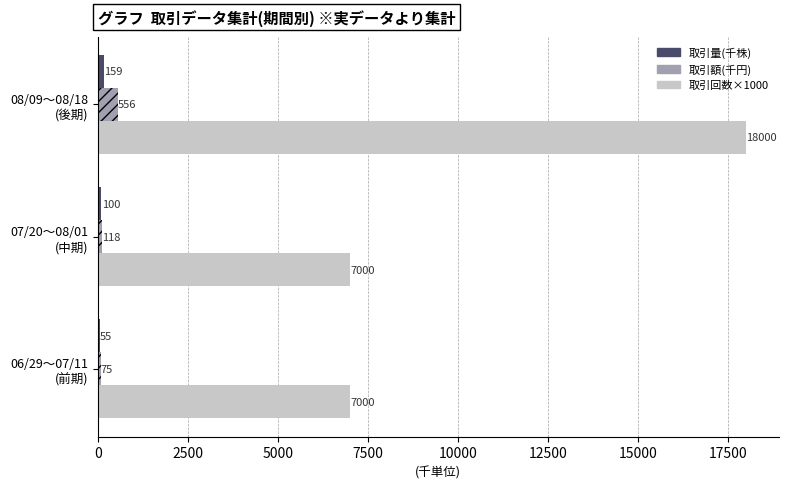

What is the sum of all 取引回数×1000 values?

32000.0